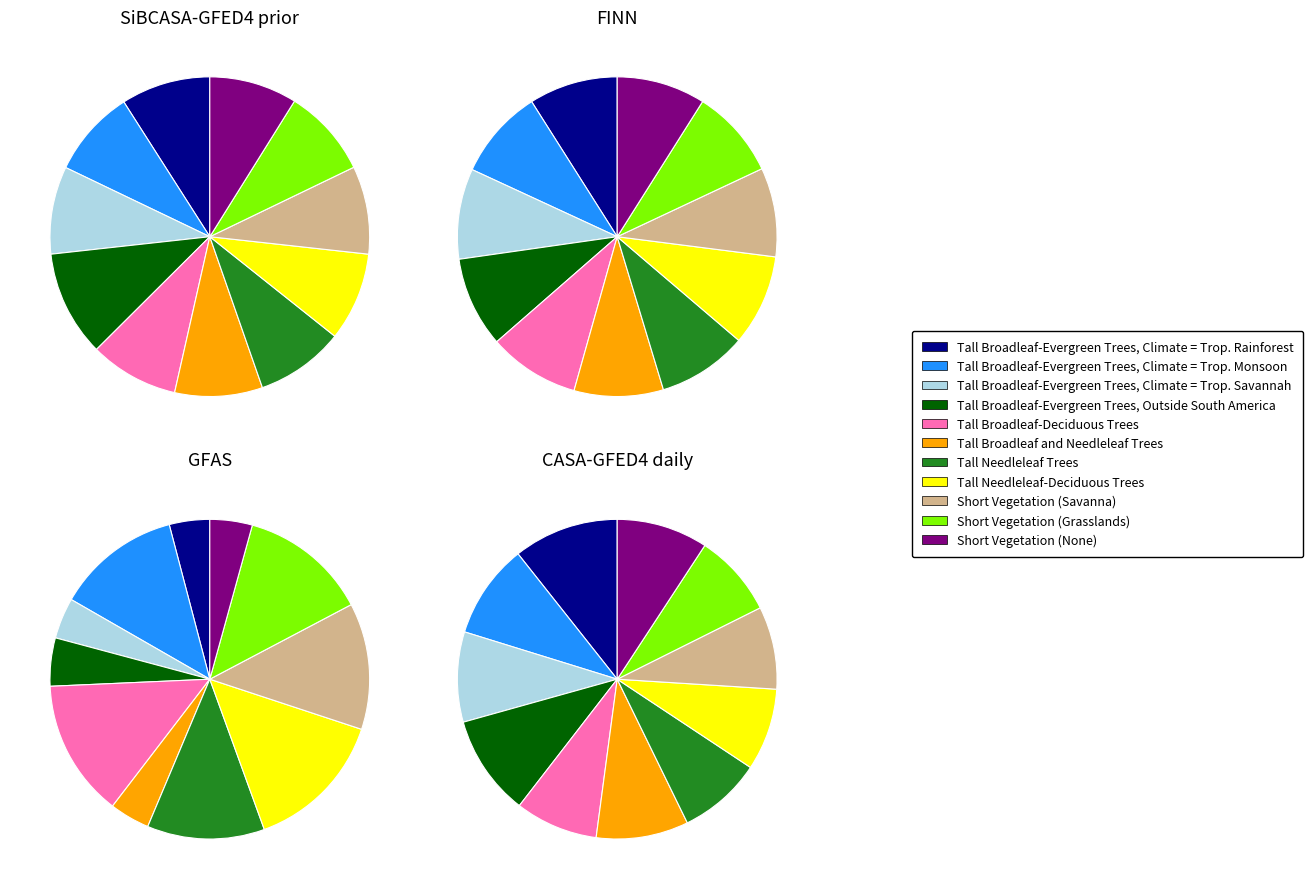

How many segments does this pie chart have?

11